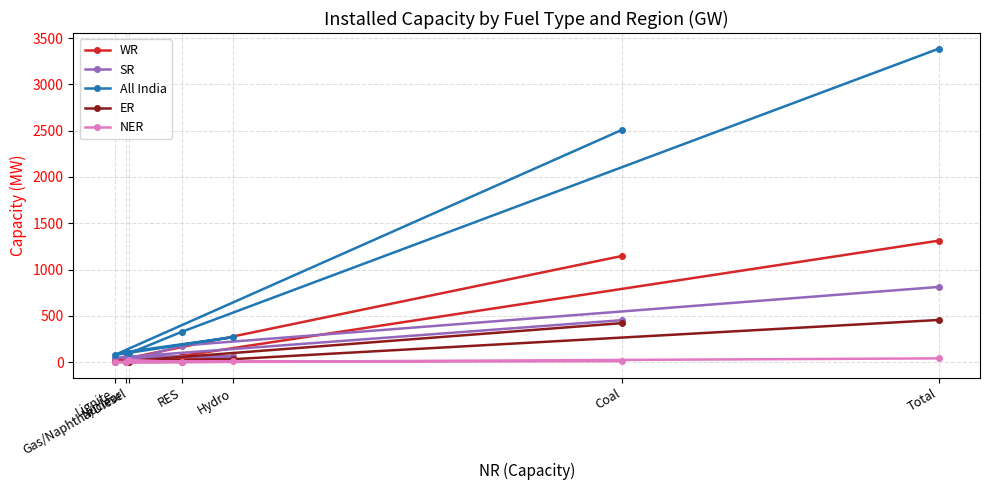

What is the sum of all ER values?

909